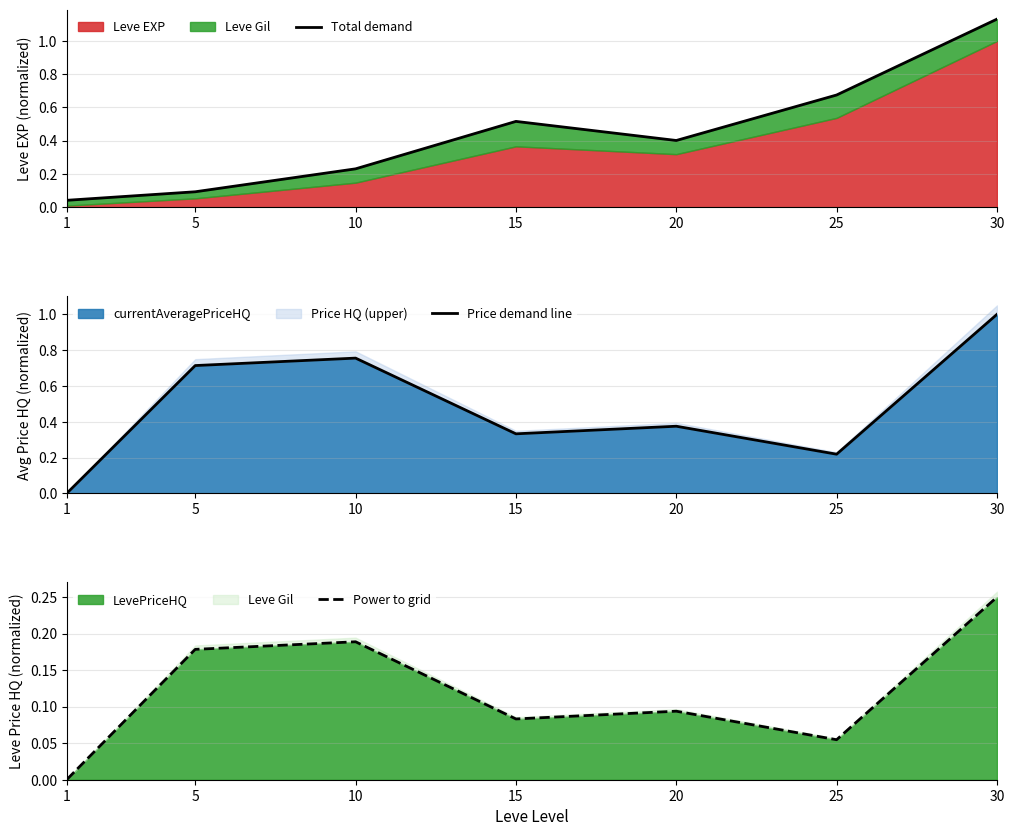

At which category does Total demand reach its first local peak?

15